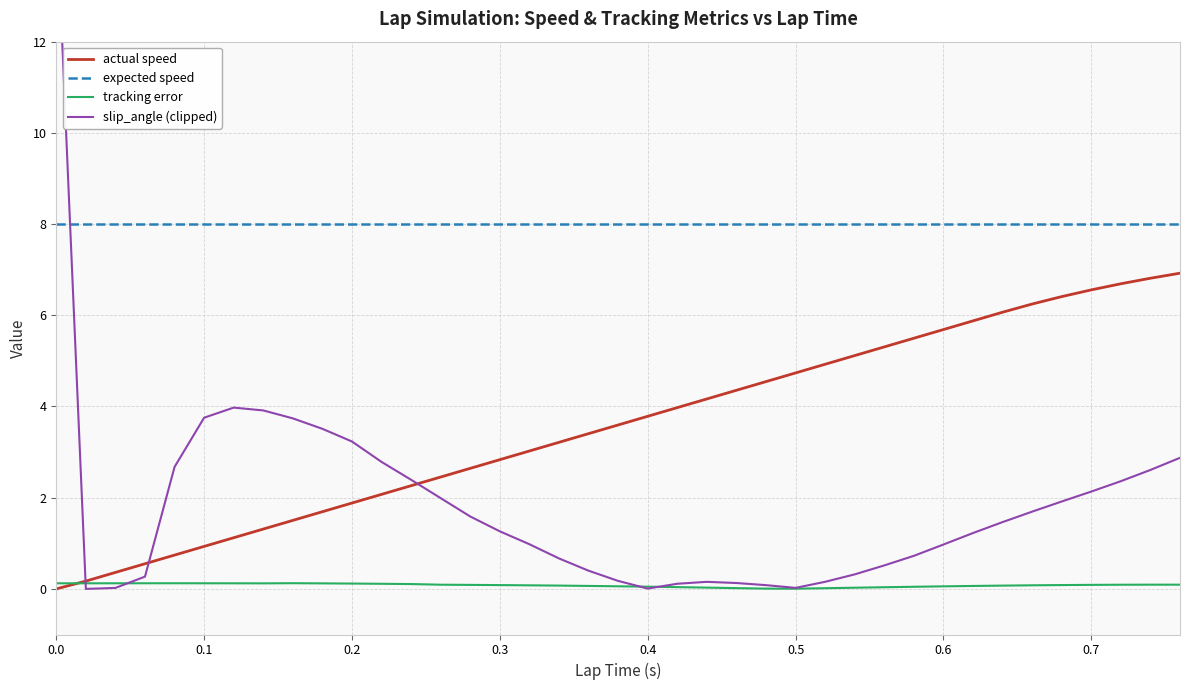

Reading left to right, list all the values displayed in this chart.

actual speed: 0.0	0.2	0.4	0.6	0.7	0.9	1.1	1.3	1.5	1.7	1.9	2.1	2.3	2.5	2.6	2.8	3.0	3.2	3.4	3.6	3.8	4.0	4.2	4.4	4.5	4.7	4.9	5.1	5.3	5.5	5.7	5.9	6.1	6.2	6.4	6.6	6.7	6.8	6.9
expected speed: 8.0	8.0	8.0	8.0	8.0	8.0	8.0	8.0	8.0	8.0	8.0	8.0	8.0	8.0	8.0	8.0	8.0	8.0	8.0	8.0	8.0	8.0	8.0	8.0	8.0	8.0	8.0	8.0	8.0	8.0	8.0	8.0	8.0	8.0	8.0	8.0	8.0	8.0	8.0
tracking error: 0.1	0.1	0.1	0.1	0.1	0.1	0.1	0.1	0.1	0.1	0.1	0.1	0.1	0.1	0.1	0.1	0.1	0.1	0.1	0.1	0.0	0.0	0.0	0.0	0.0	0.0	0.0	0.0	0.0	0.0	0.1	0.1	0.1	0.1	0.1	0.1	0.1	0.1	0.1
slip_angle (clipped): 15.0	0.0	0.0	0.3	2.7	3.8	4.0	3.9	3.7	3.5	3.2	2.8	2.4	2.0	1.6	1.3	1.0	0.7	0.4	0.2	0.0	0.1	0.2	0.1	0.1	0.0	0.2	0.3	0.5	0.7	1.0	1.2	1.5	1.7	1.9	2.1	2.4	2.6	2.9